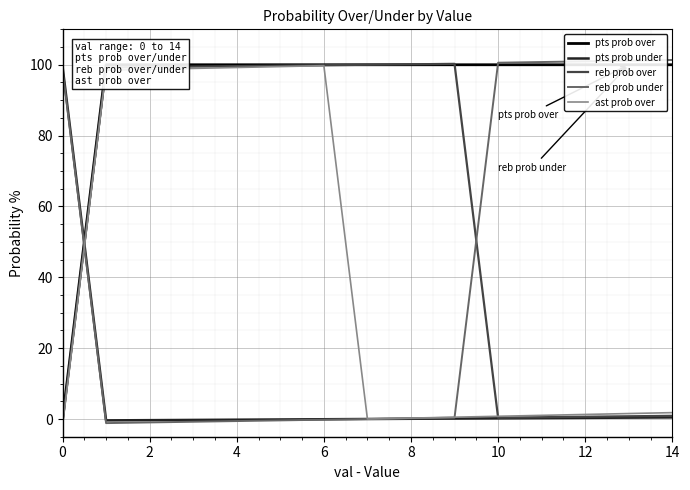

What is the value of the ast prob over point at the 11th from the left?

99.5